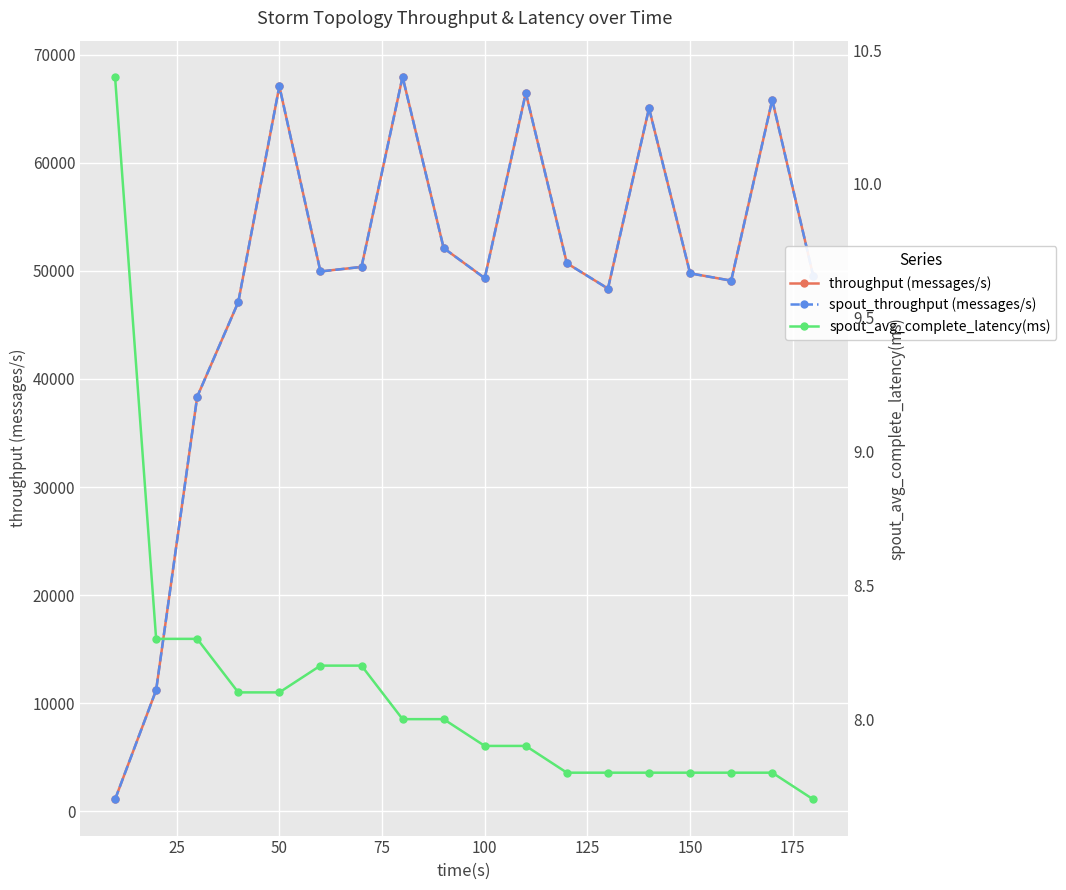

What is the average value of the throughput (messages/s) series?

48843.9